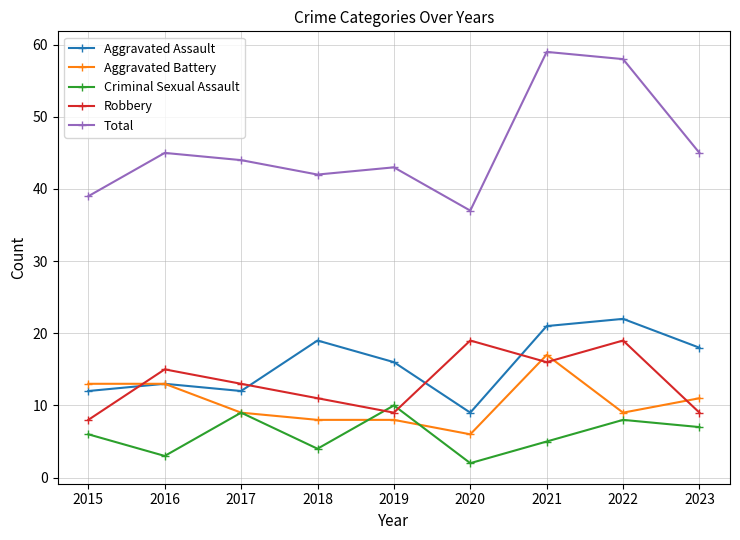

What is the approximate value of Criminal Sexual Assault at 2018?

4